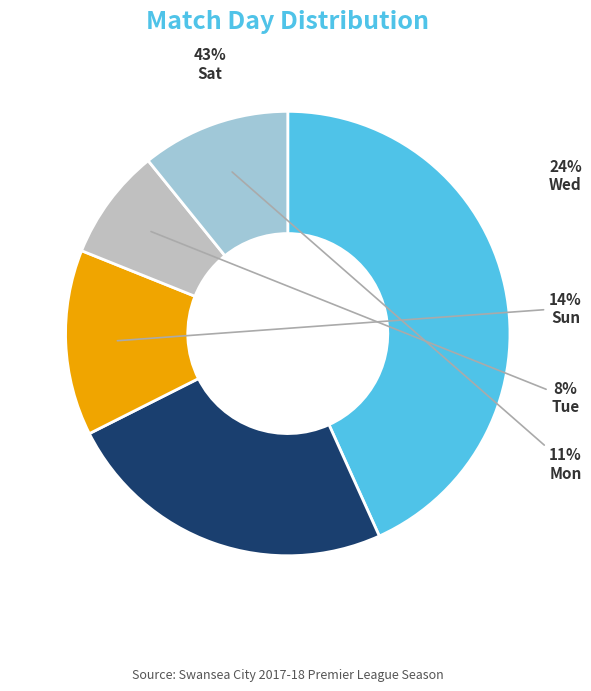

Is there a majority slice in this chart?

No